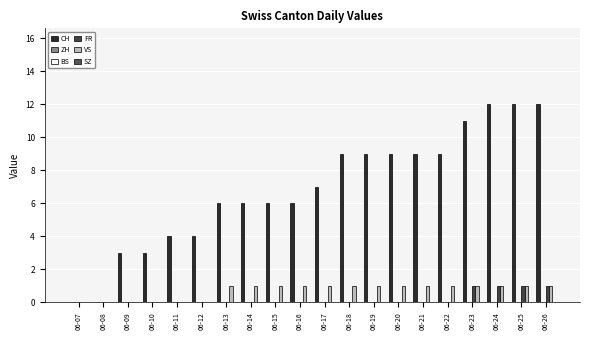

At which label does CH reach its minimum?

06-07